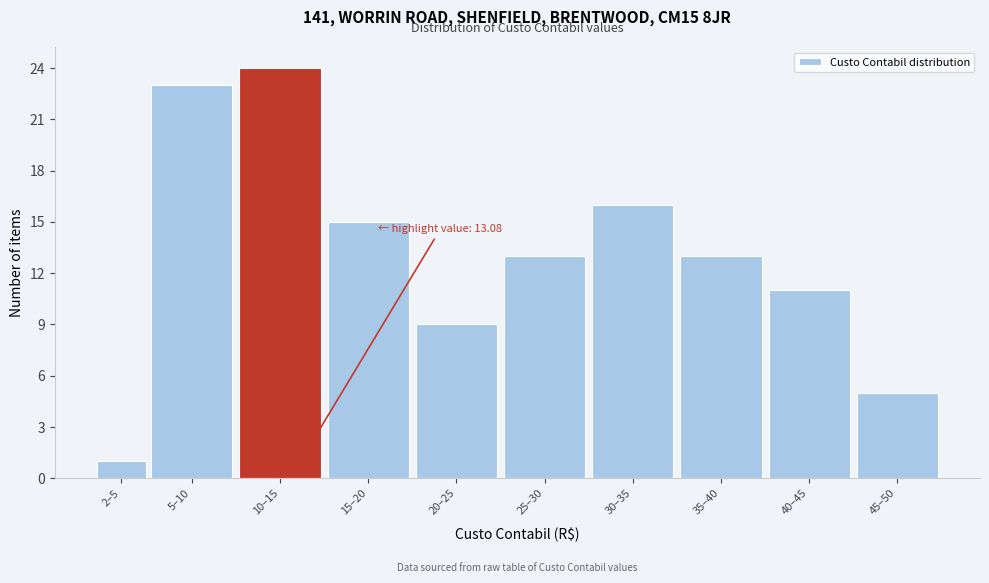

Reading left to right, extract all data points from this chart.

1	23	24	15	9	13	16	13	11	5